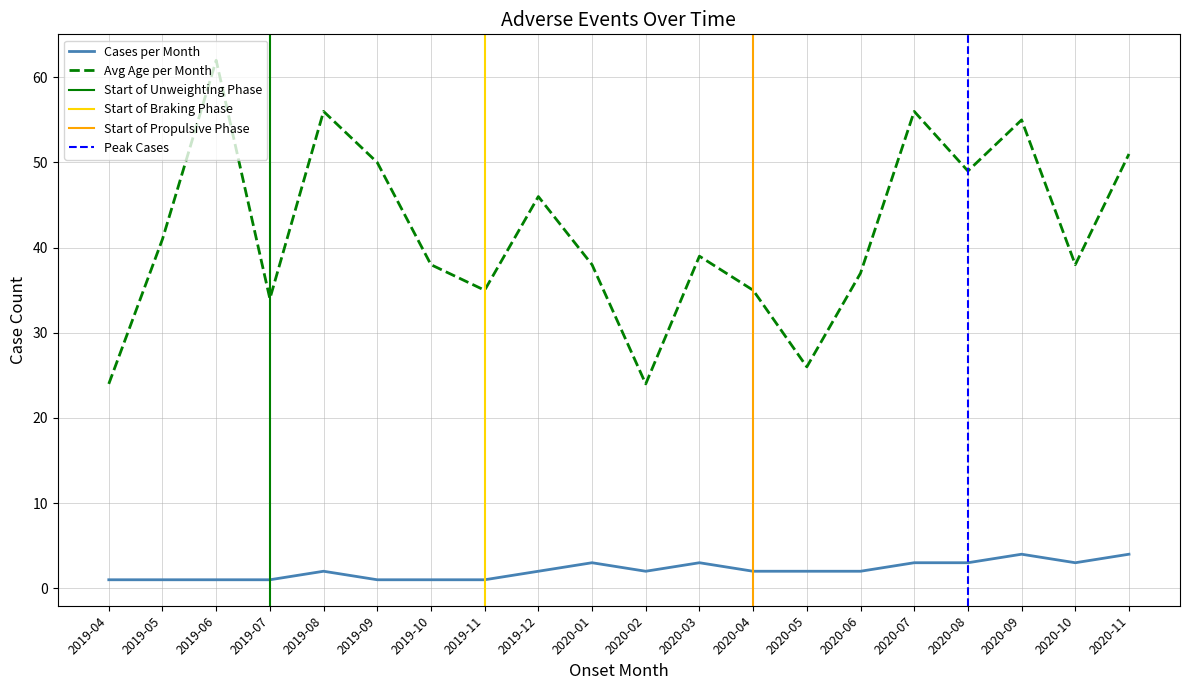

Reading right to left, transcribe all the data shown in this chart.

Cases per Month: 2020-11=4	2020-10=3	2020-09=4	2020-08=3	2020-07=3	2020-06=2	2020-05=2	2020-04=2	2020-03=3	2020-02=2	2020-01=3	2019-12=2	2019-11=1	2019-10=1	2019-09=1	2019-08=2	2019-07=1	2019-06=1	2019-05=1	2019-04=1
Avg Age per Month: 2020-11=51	2020-10=38	2020-09=55	2020-08=49	2020-07=56	2020-06=37	2020-05=26	2020-04=35	2020-03=39	2020-02=24	2020-01=38	2019-12=46	2019-11=35	2019-10=38	2019-09=50	2019-08=56	2019-07=34	2019-06=62	2019-05=41	2019-04=24